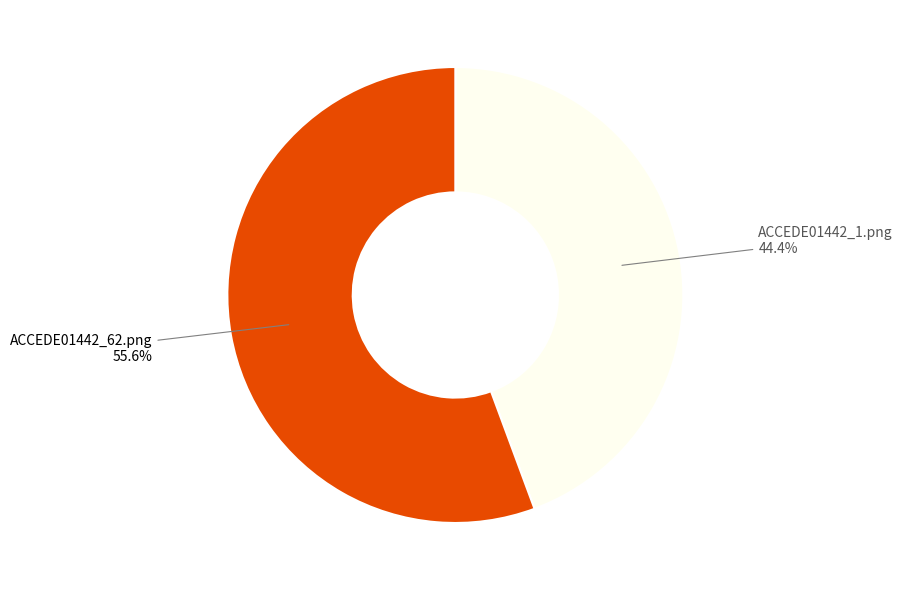

Is there any slice that represents more than half of the pie?

Yes